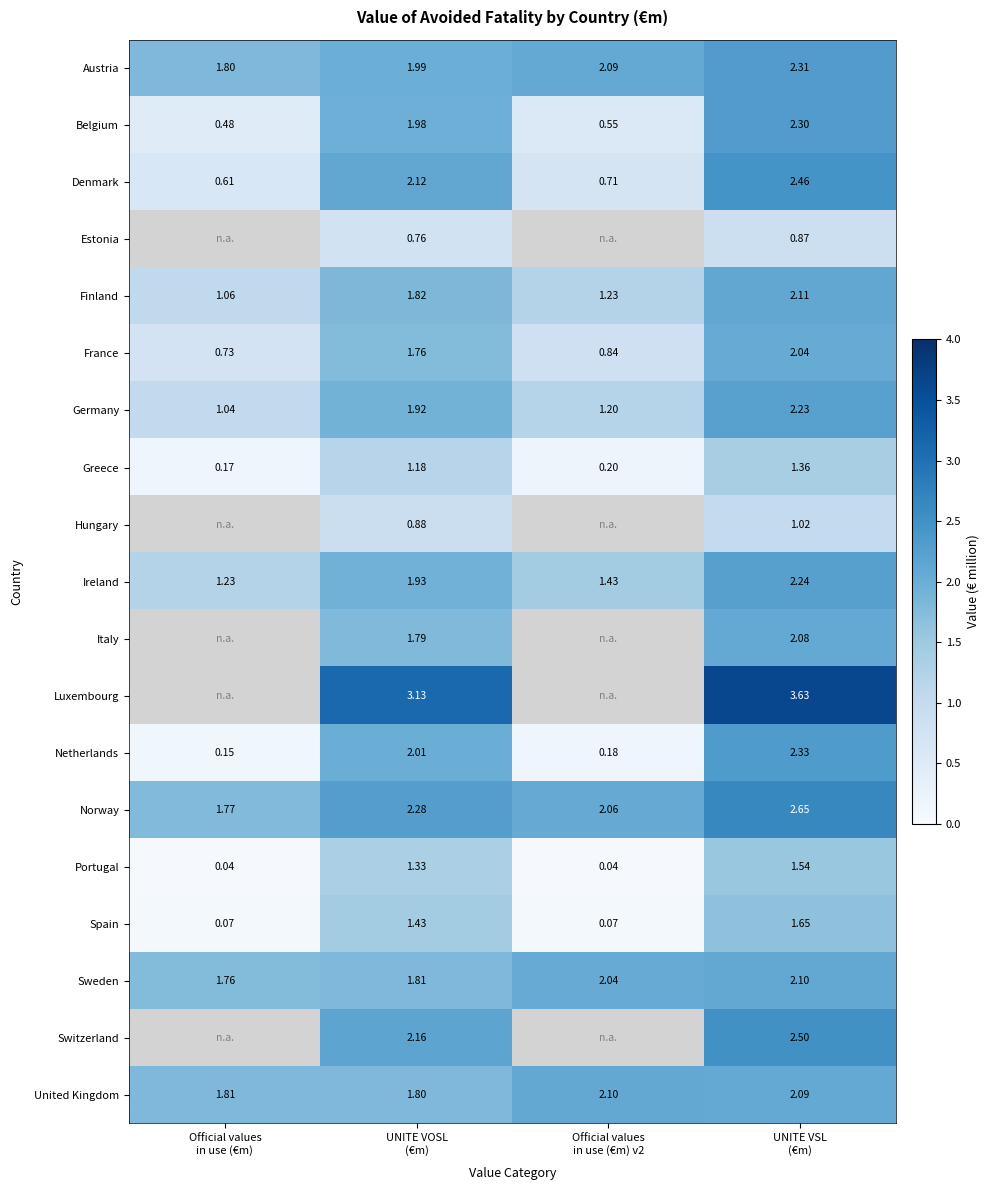

How many values in the Sweden series are below 2?

2